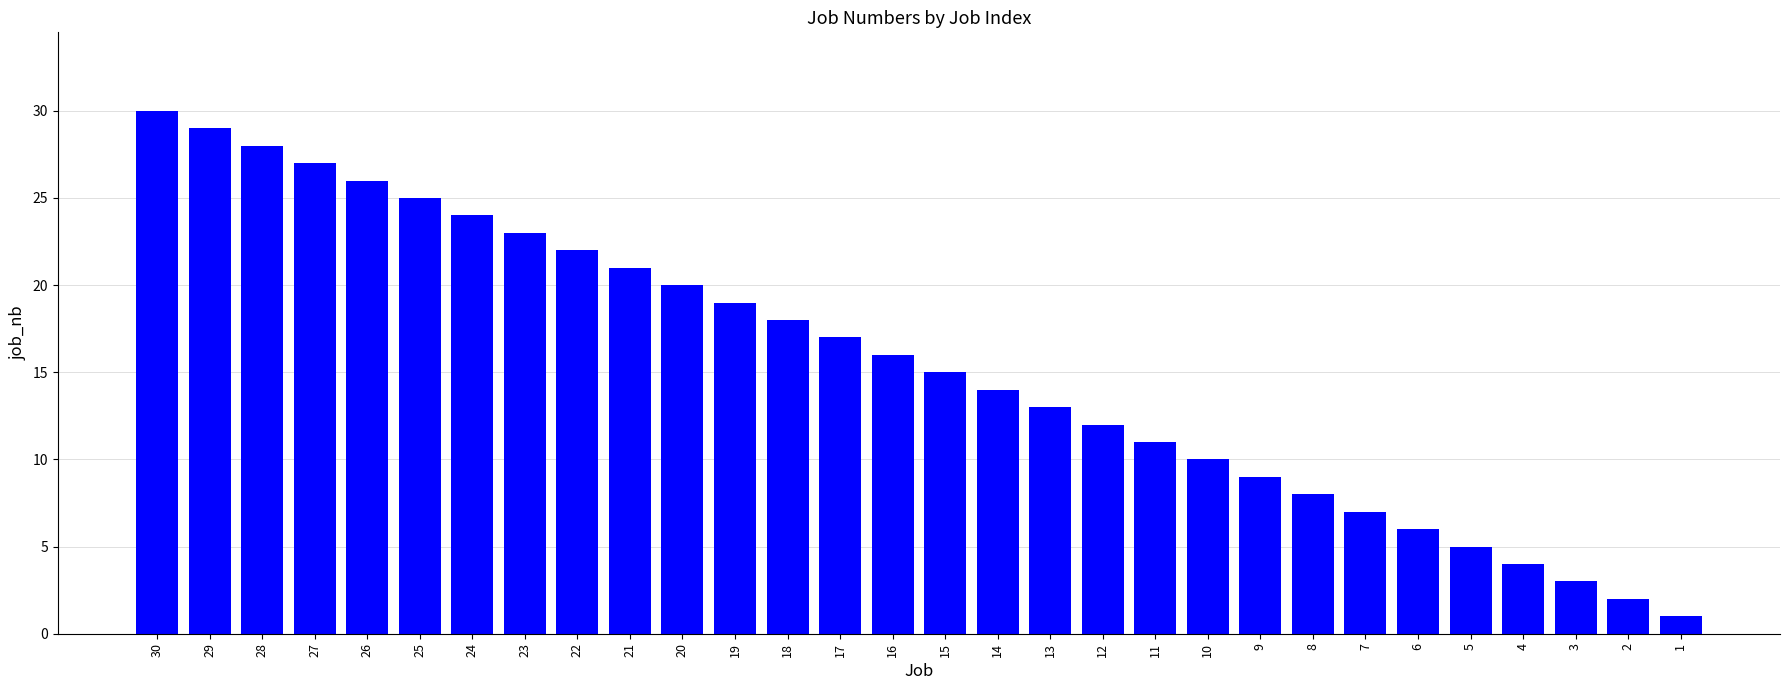

List the labels in order of value, smallest first.

1, 2, 3, 4, 5, 6, 7, 8, 9, 10, 11, 12, 13, 14, 15, 16, 17, 18, 19, 20, 21, 22, 23, 24, 25, 26, 27, 28, 29, 30